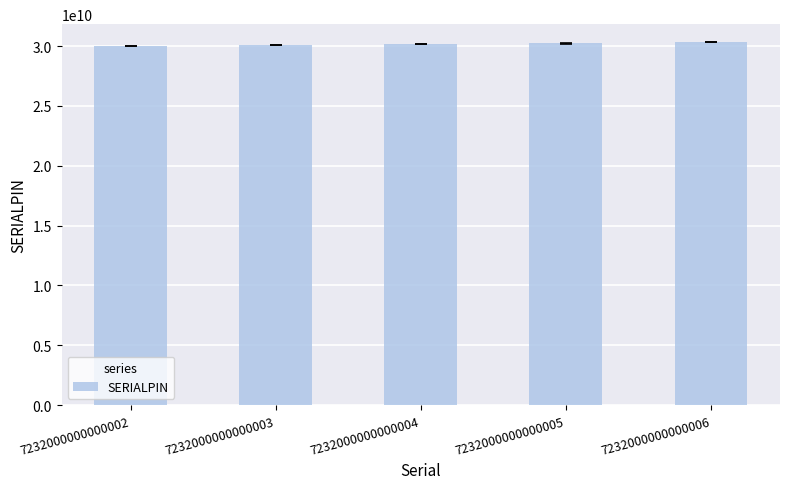

What is the smallest value displayed?

30030579488